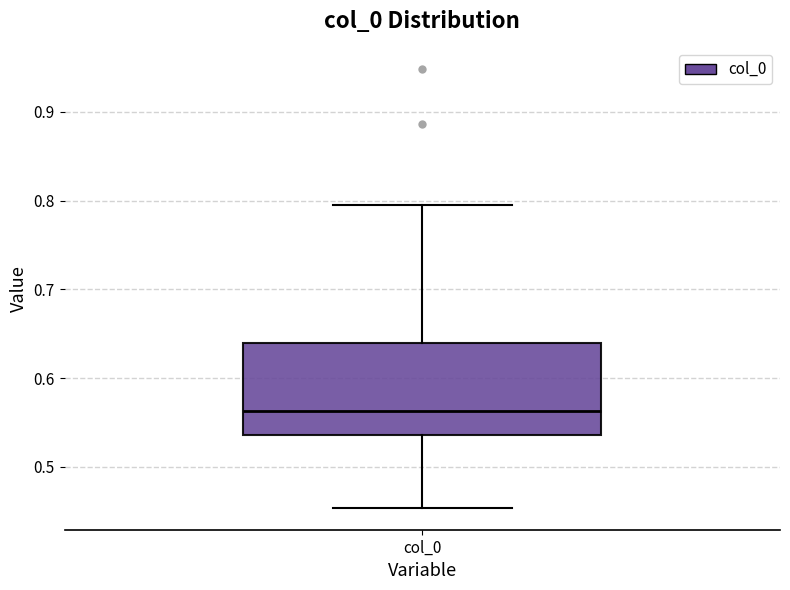

Where does the upper whisker of the box for col_0 end on the y-axis? The values are not printed on the chart, so give them approximately, as read against the axis.

0.80